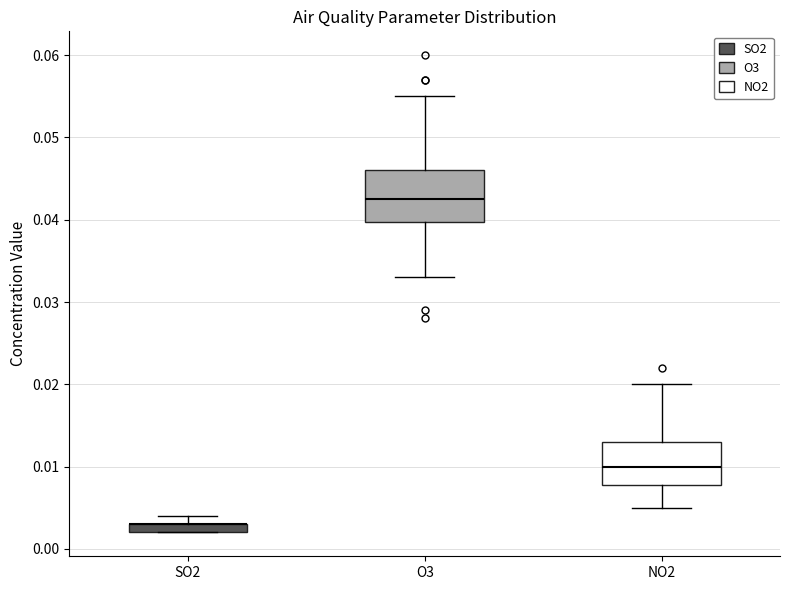

Where is the upper edge of the box for SO2 on the y-axis? The values are not printed on the chart, so give them approximately, as read against the axis.

0.003